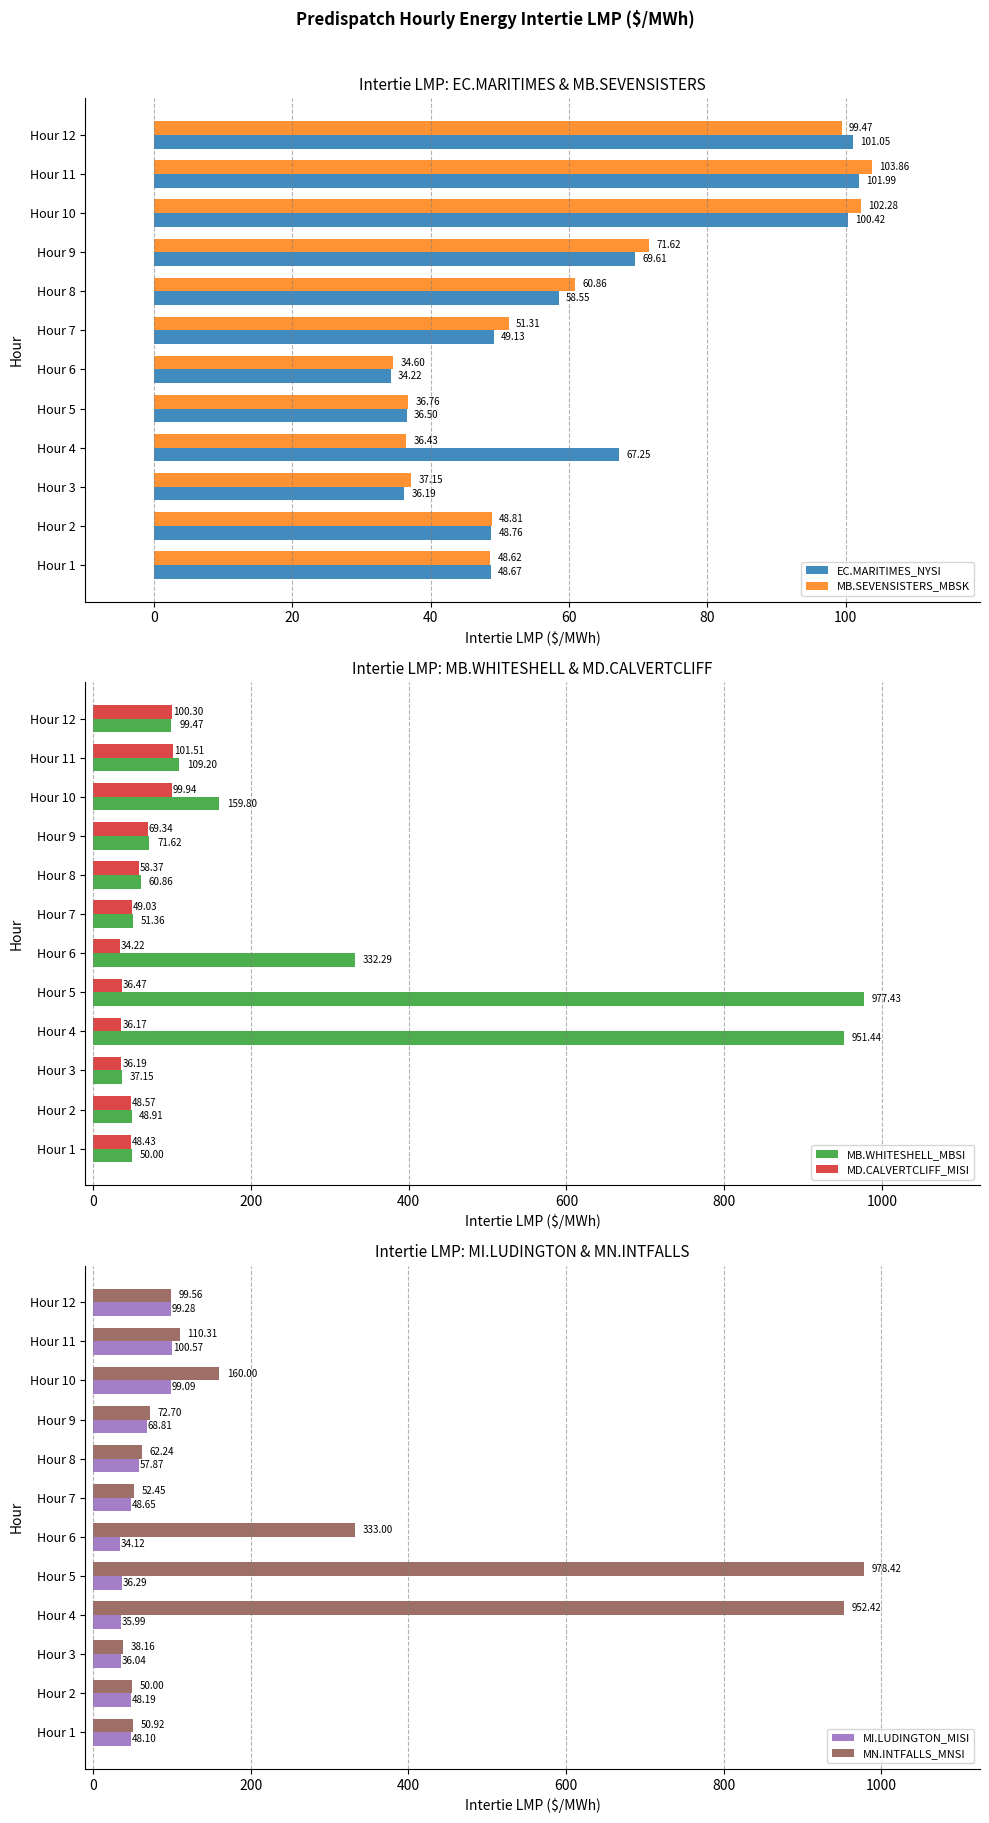

List the labels in order of EC.MARITIMES_NYSI value, smallest first.

Hour 6, Hour 3, Hour 5, Hour 1, Hour 2, Hour 7, Hour 8, Hour 4, Hour 9, Hour 10, Hour 12, Hour 11